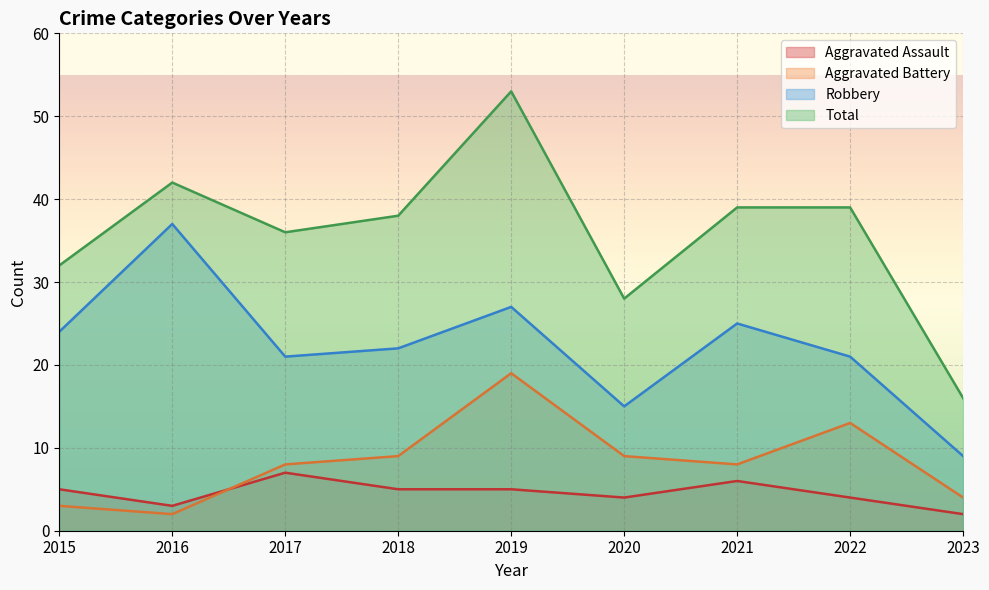

Reading left to right, transcribe all the data shown in this chart.

Aggravated Assault: 2015=5	2016=3	2017=7	2018=5	2019=5	2020=4	2021=6	2022=4	2023=2
Aggravated Battery: 2015=3	2016=2	2017=8	2018=9	2019=19	2020=9	2021=8	2022=13	2023=4
Robbery: 2015=24	2016=37	2017=21	2018=22	2019=27	2020=15	2021=25	2022=21	2023=9
Total: 2015=32	2016=42	2017=36	2018=38	2019=53	2020=28	2021=39	2022=39	2023=16